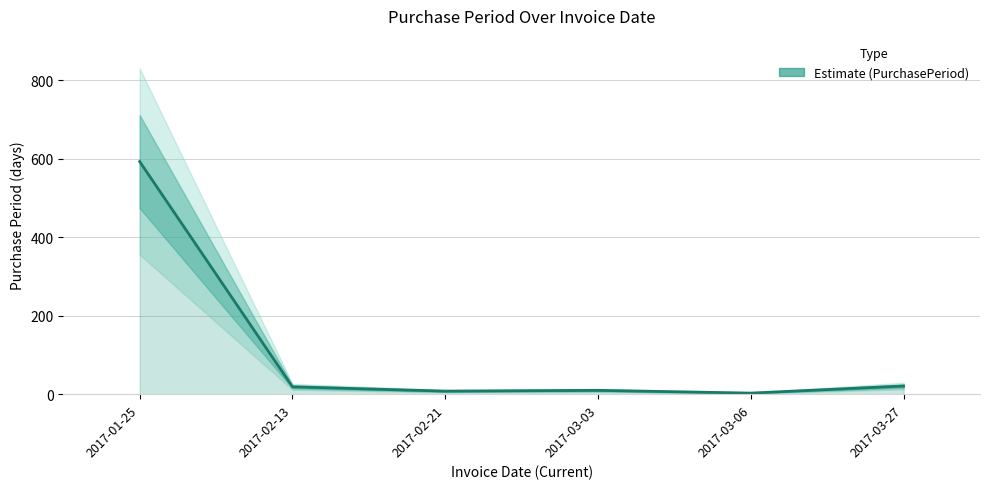

How many values are below 19?

3